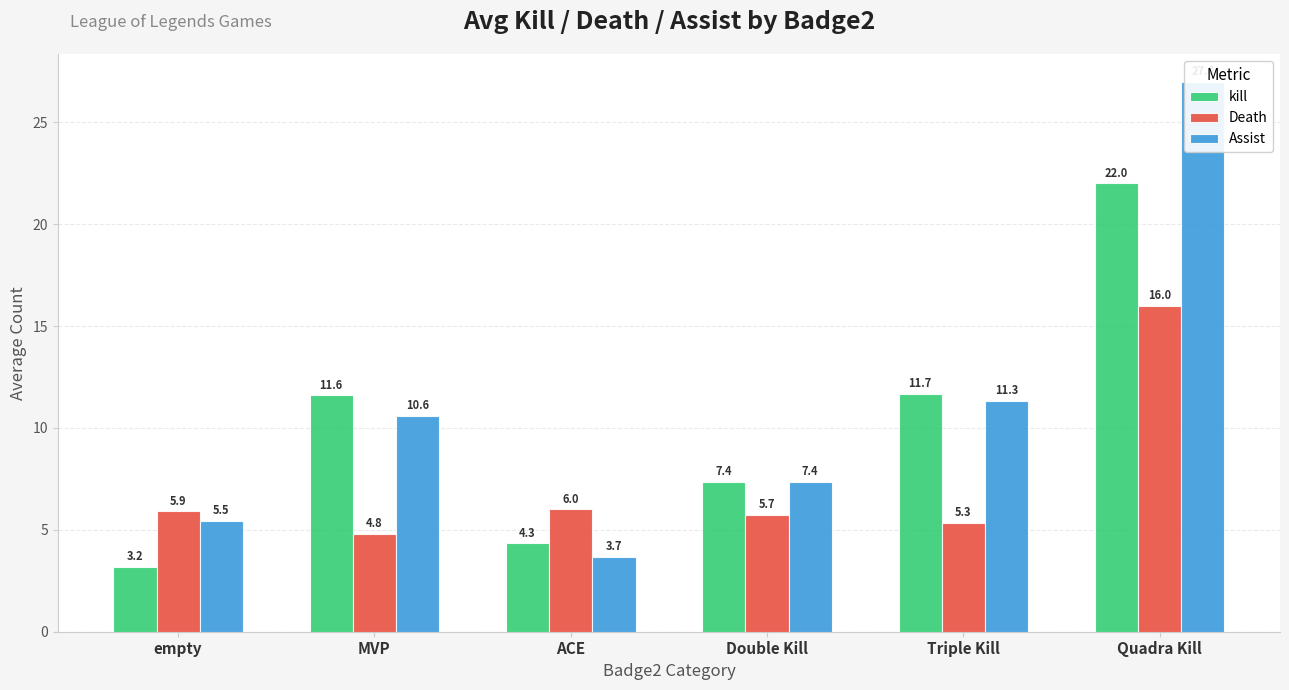

Rank the series by their maximum value, from highest to lowest.

Assist, kill, Death